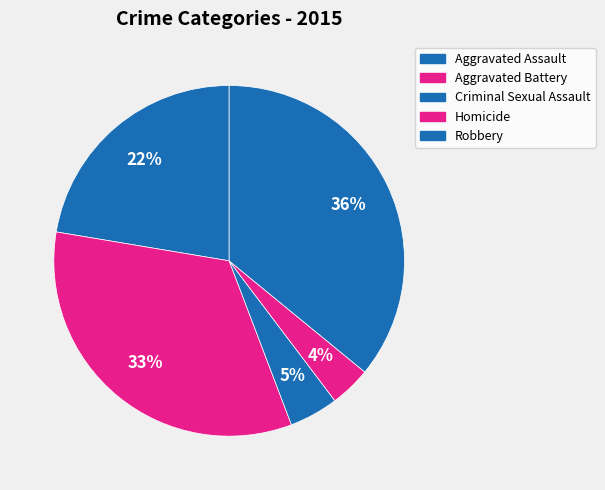

Does Aggravated Battery represent more than half of the total?

No